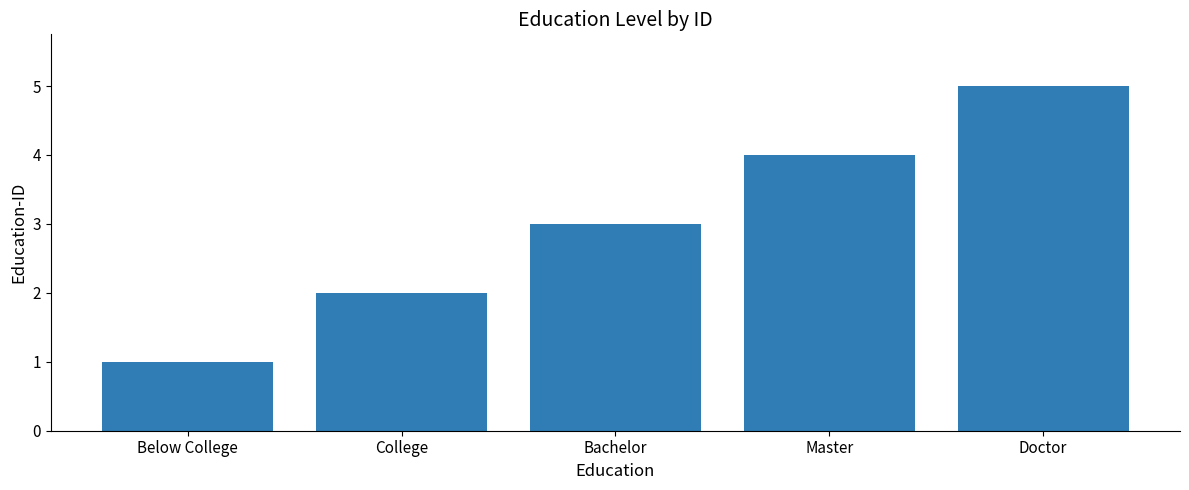

Which has a higher value, Doctor or Bachelor?

Doctor